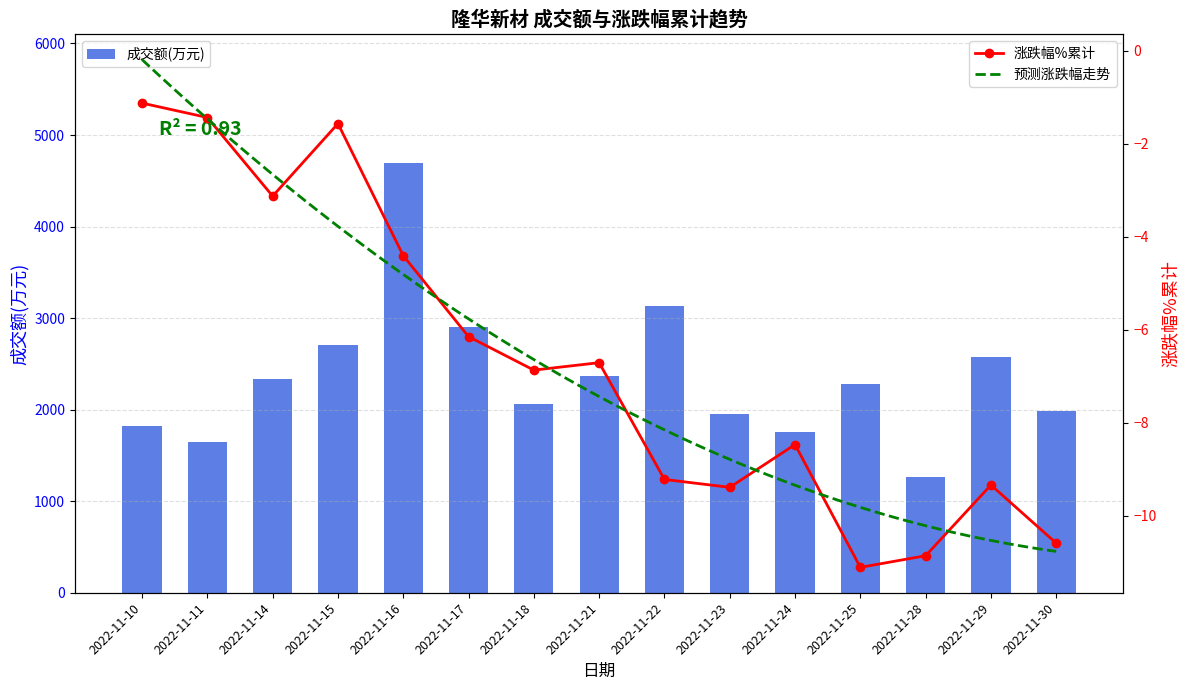

How many values are below 2277?

7